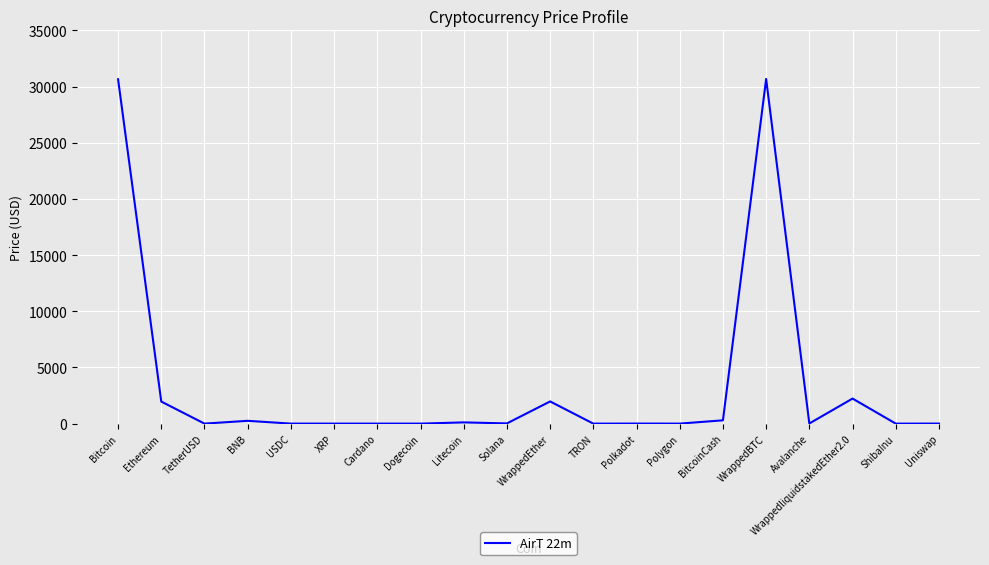

What is the difference between the second highest and second lowest values?

30651.1